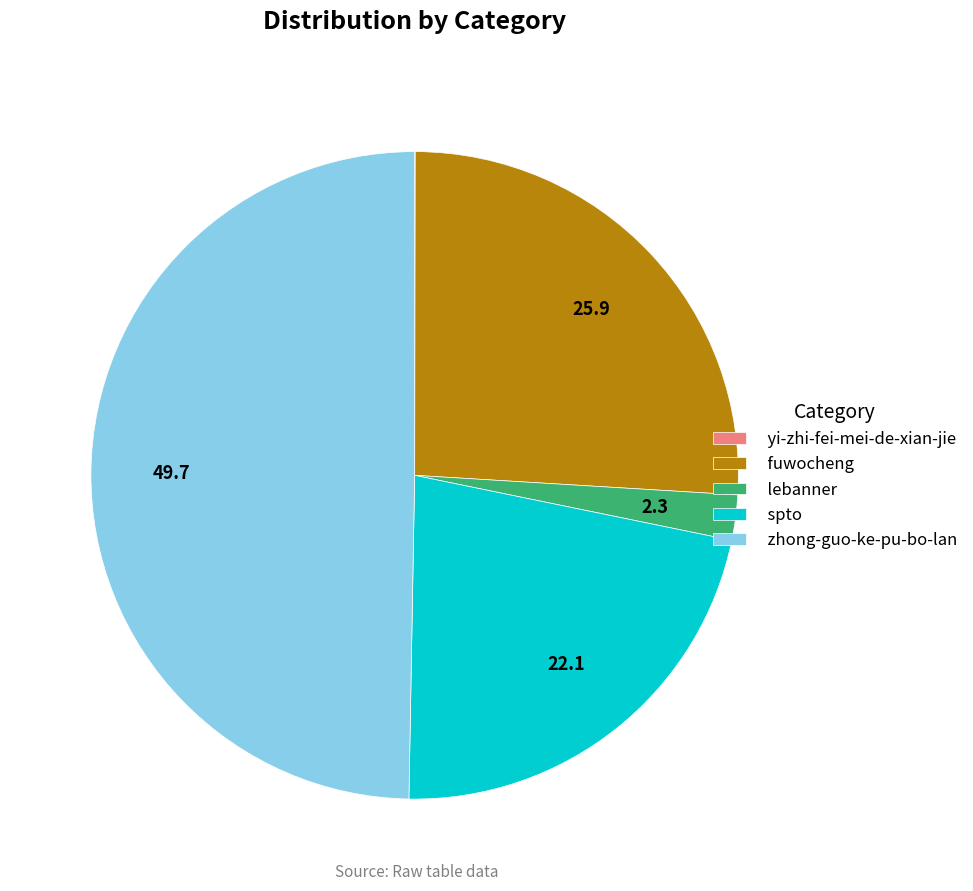

What is the largest slice in the pie chart?

zhong-guo-ke-pu-bo-lan